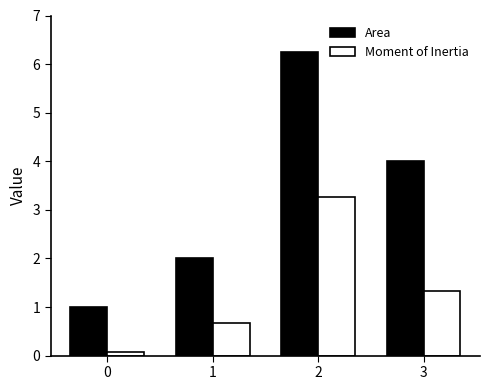

True or false: Area has a value of 2.0 at 1.

True